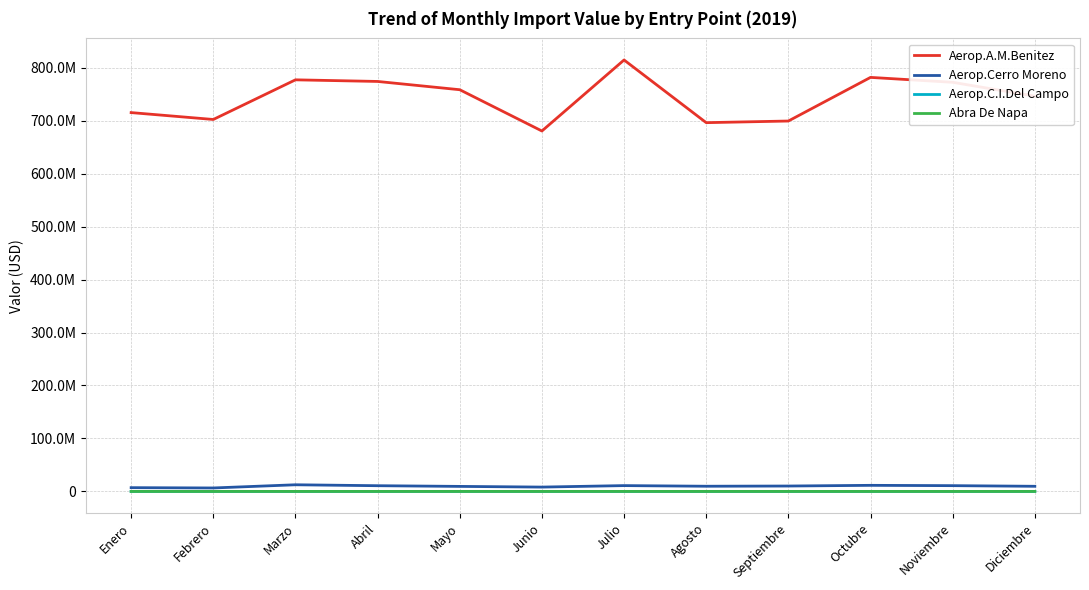

Is this an area chart (filled region under the line)?

No